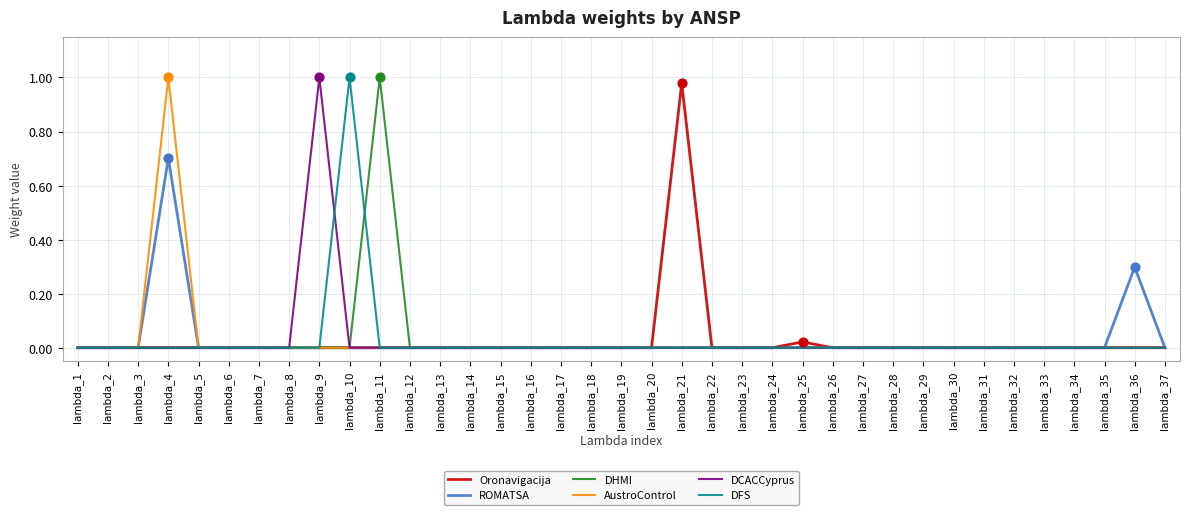

Which series changed the most between lambda_10 and lambda_28?

DFS